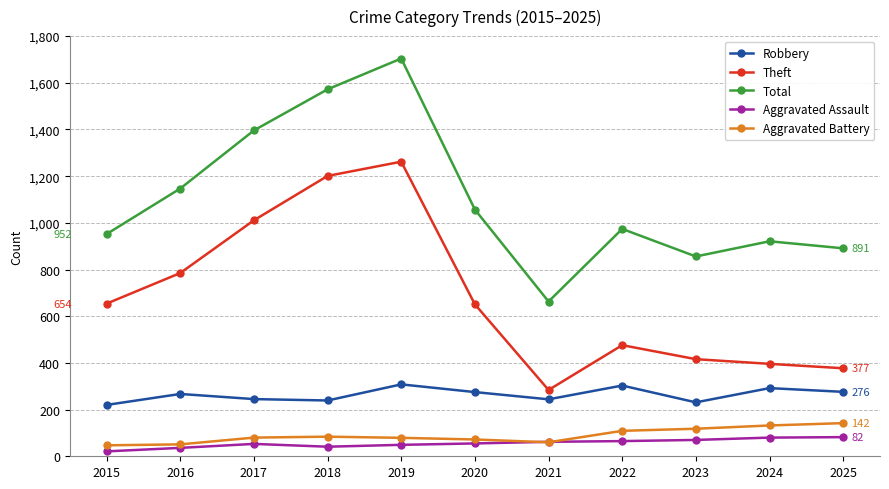

True or false: Robbery and Aggravated Battery cross at least once.

False